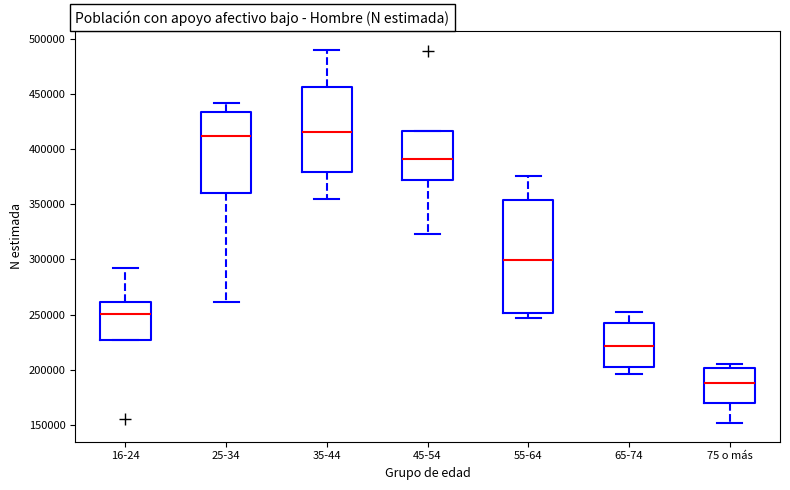

Comparing the boxes themselves (not the whiskers), which one is the tallest?

55-64